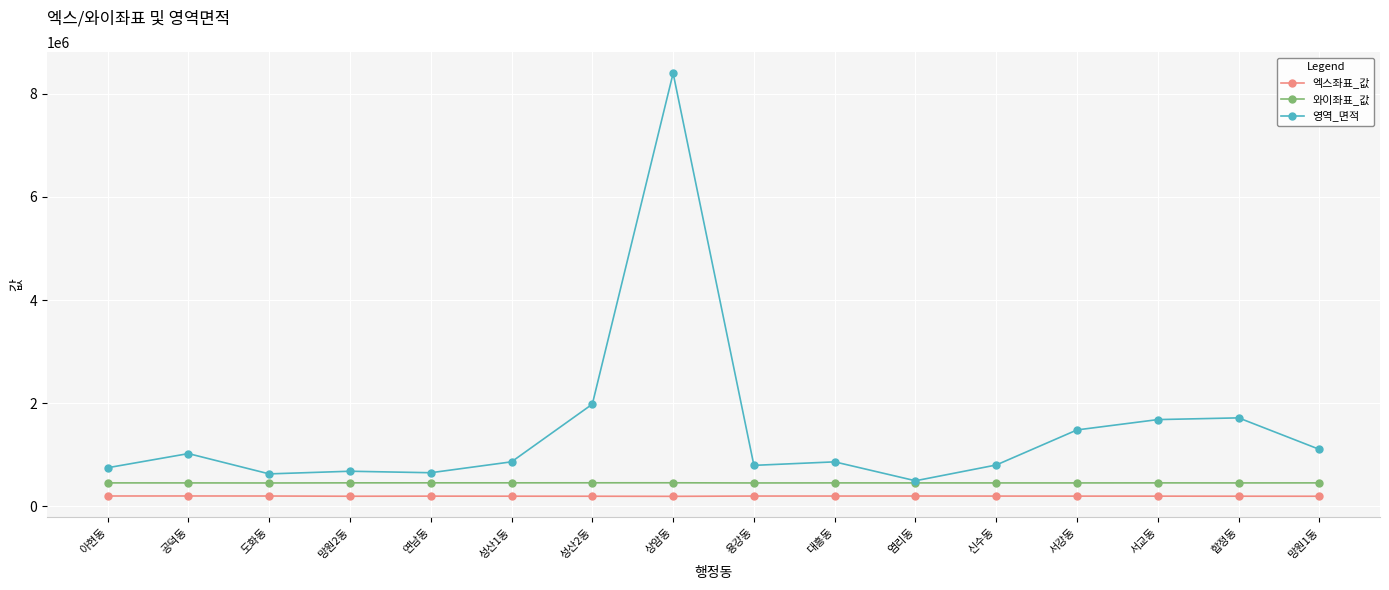

True or false: 영역_면적 and 엑스좌표_값 intersect in this chart.

False